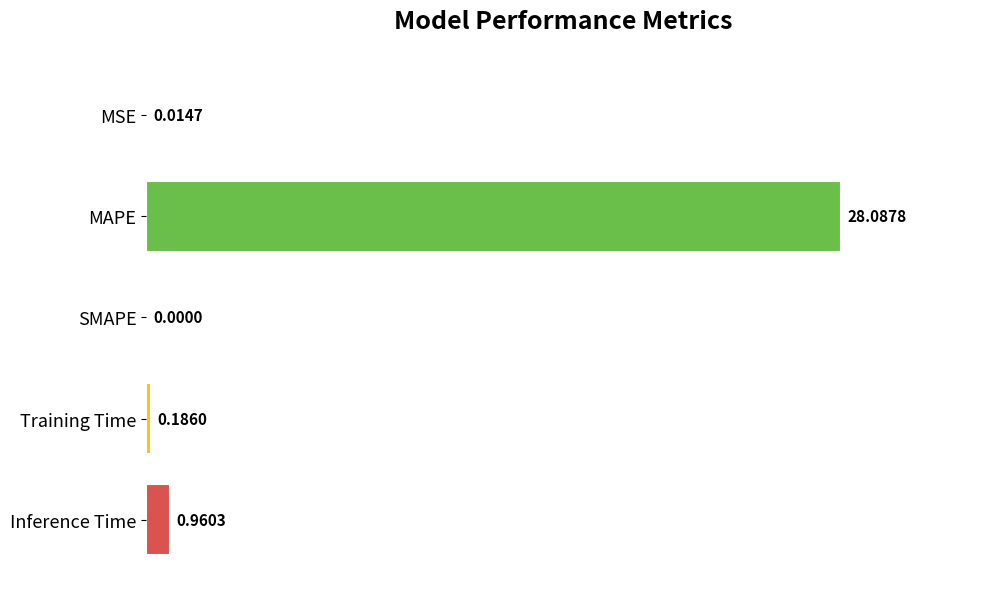

Where is the data nearest to the value 14?

Inference Time